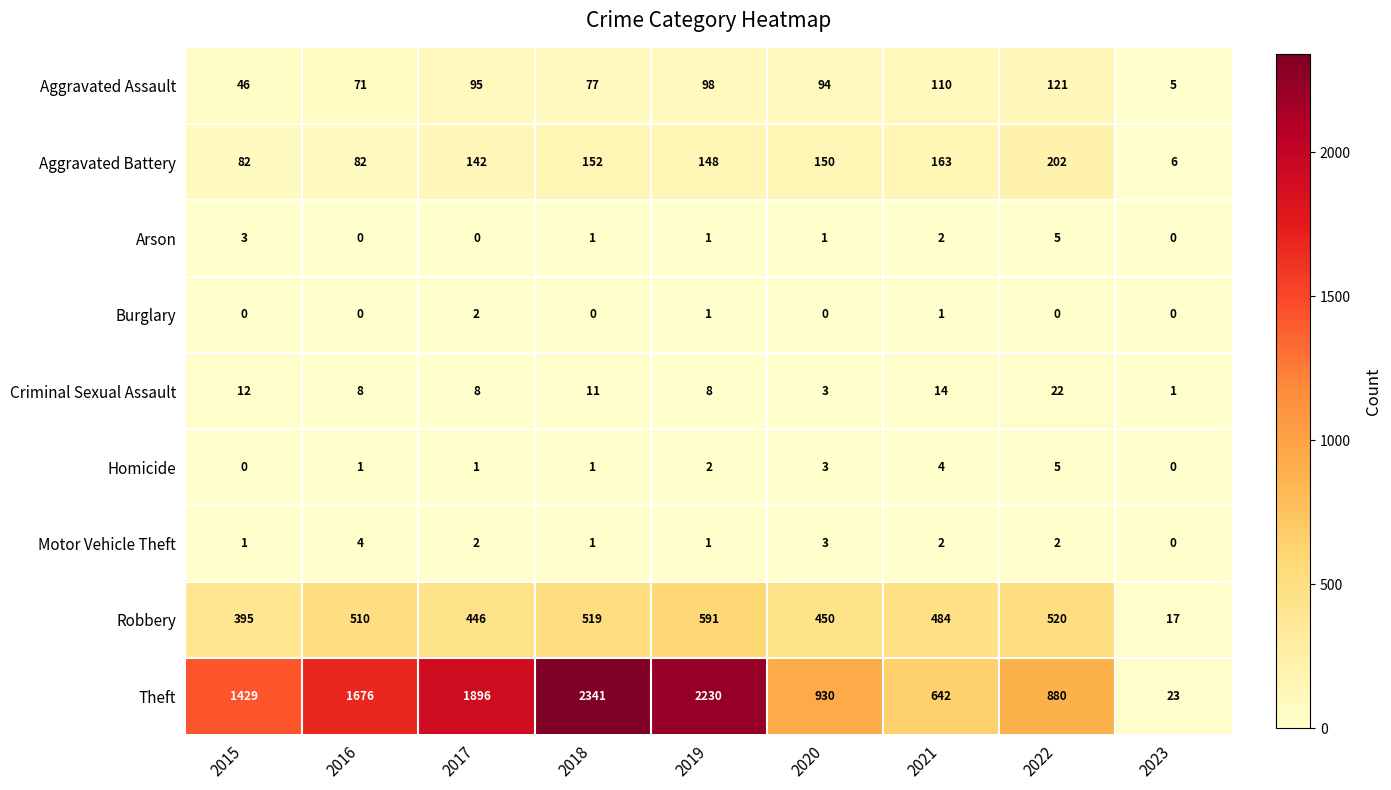

Count the Motor Vehicle Theft values in the range 1 to 2.

6